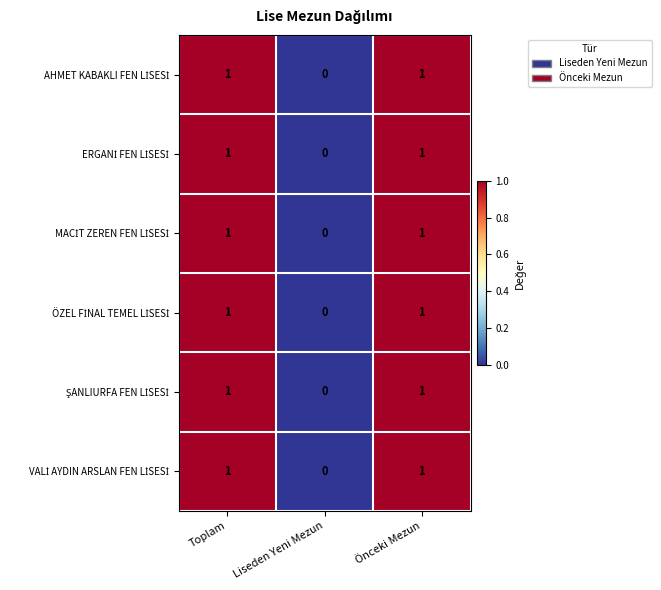

Which category has the lowest value across all series?

Liseden Yeni Mezun